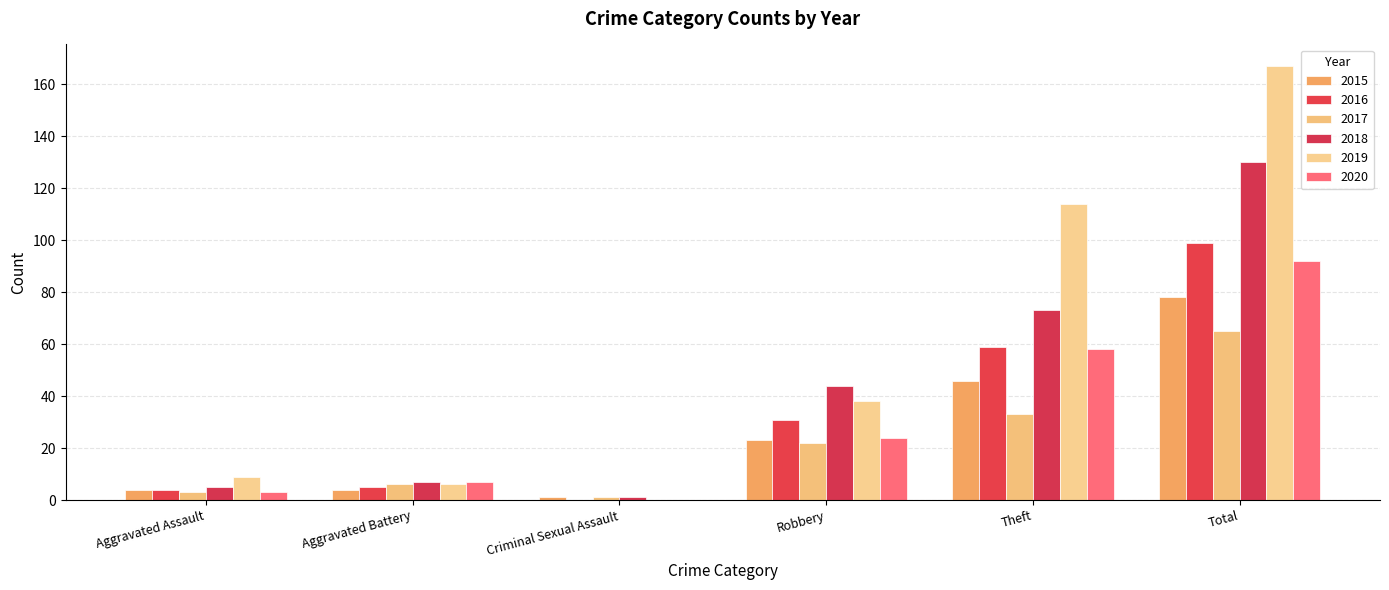

Where does the 2018 series first go above 44?

Theft